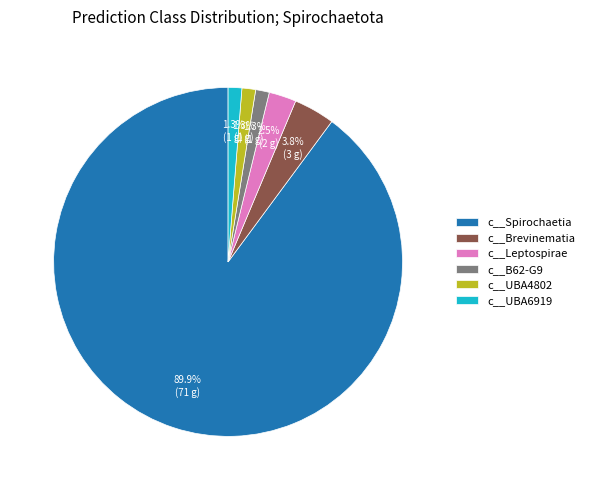

To the nearest percent, what percentage of the pie is c__UBA6919?

1%